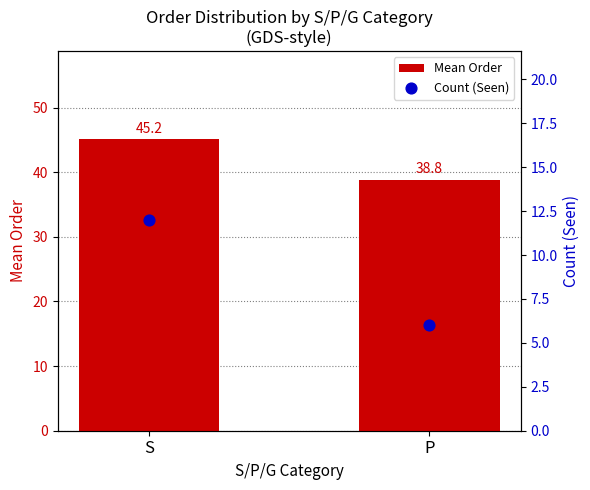

What is the total value across all series at P?

44.8